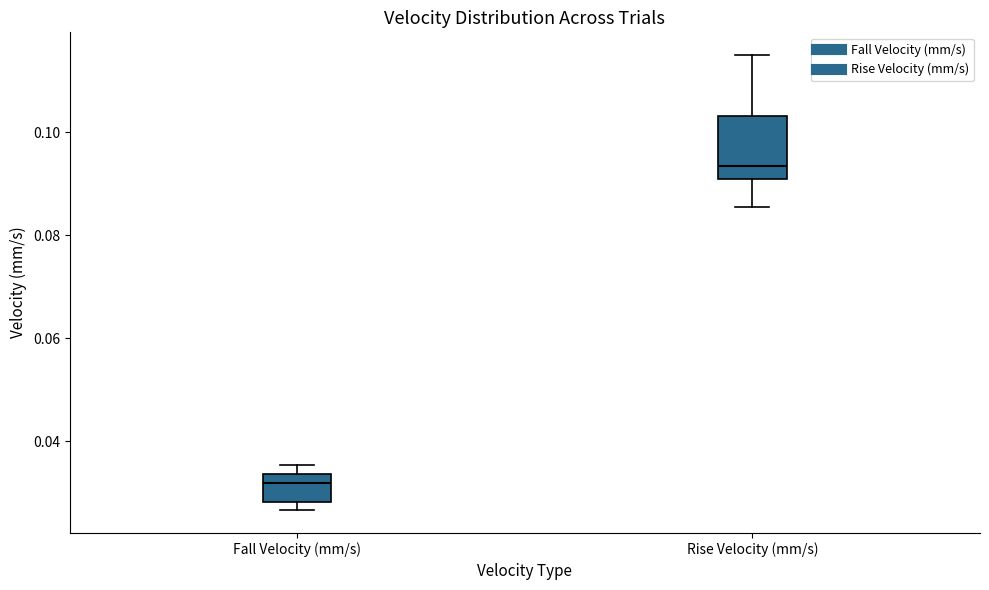

Reading left to right, read every box against the y-axis: the position of its median line, the range the box covers, and the ends of its whiskers. The values are not printed on the chart, so give them approximately, as read against the axis.

Fall Velocity (mm/s): median 0.032, box 0.028 to 0.034, whiskers 0.026 to 0.036
Rise Velocity (mm/s): median 0.094, box 0.090 to 0.104, whiskers 0.086 to 0.114